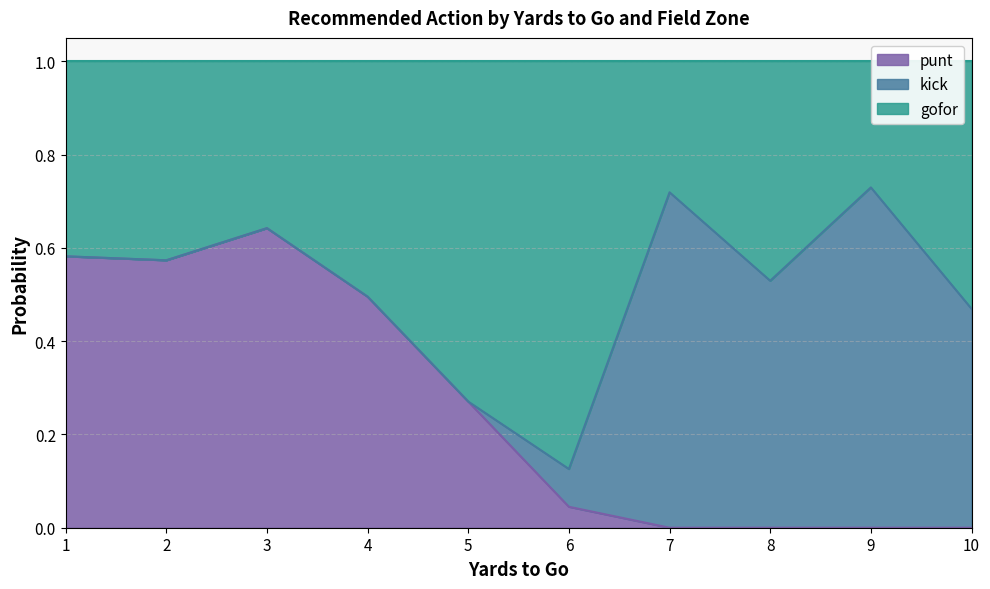

What is the total value across all series at 2?

1.0